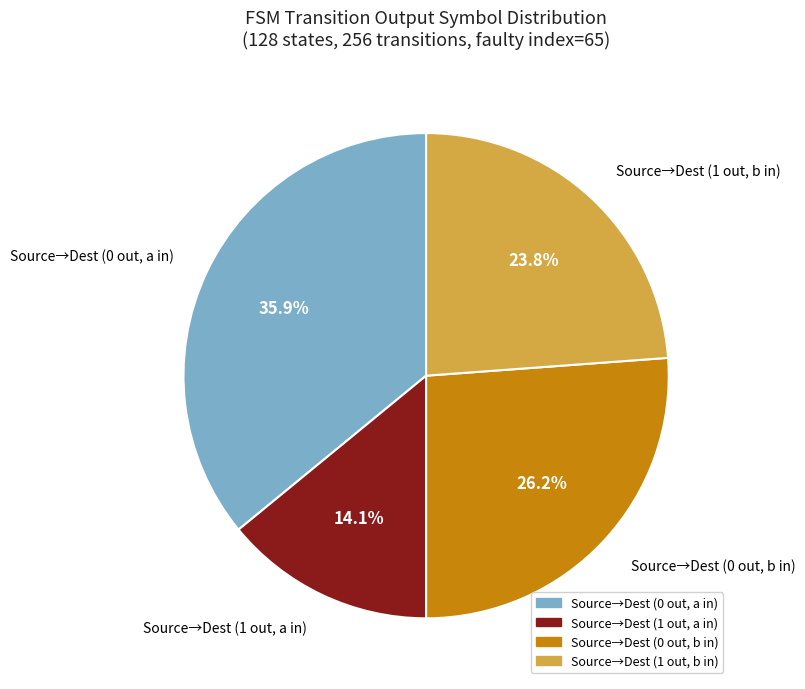

What is the largest slice in the pie chart?

Source→Dest (0 out, a in)